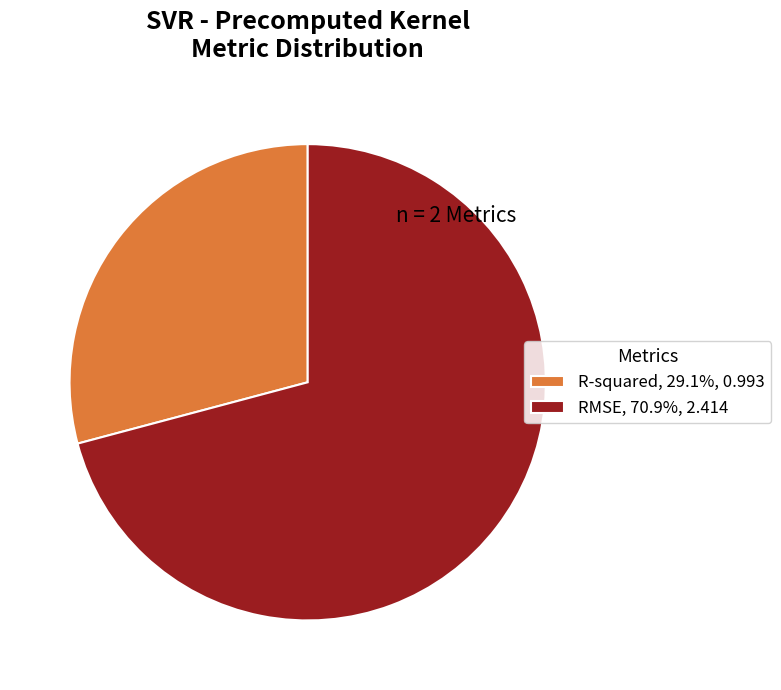

Is there any slice that represents more than half of the pie?

Yes